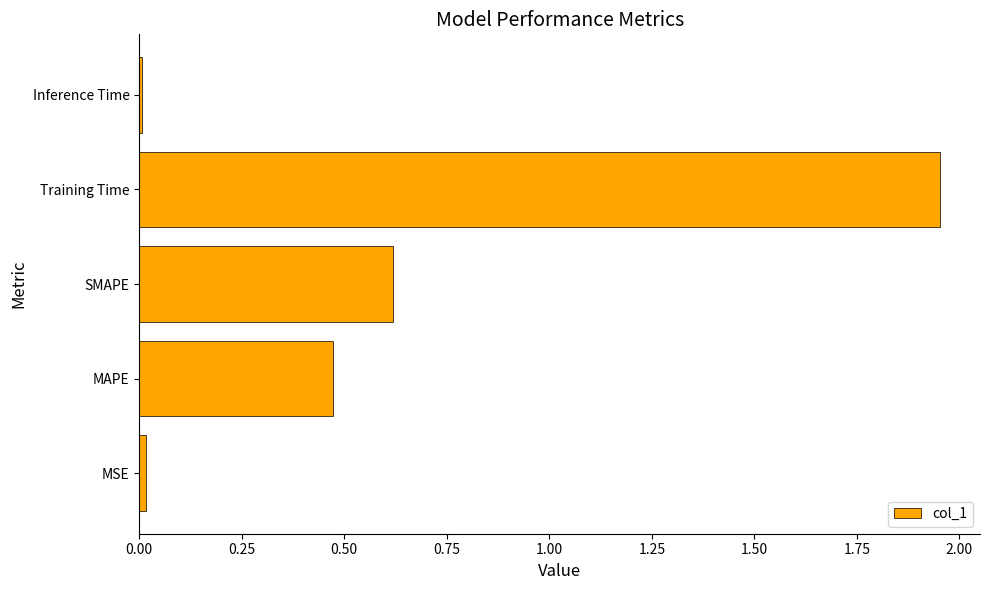

Which category has the highest value across all series?

Training Time